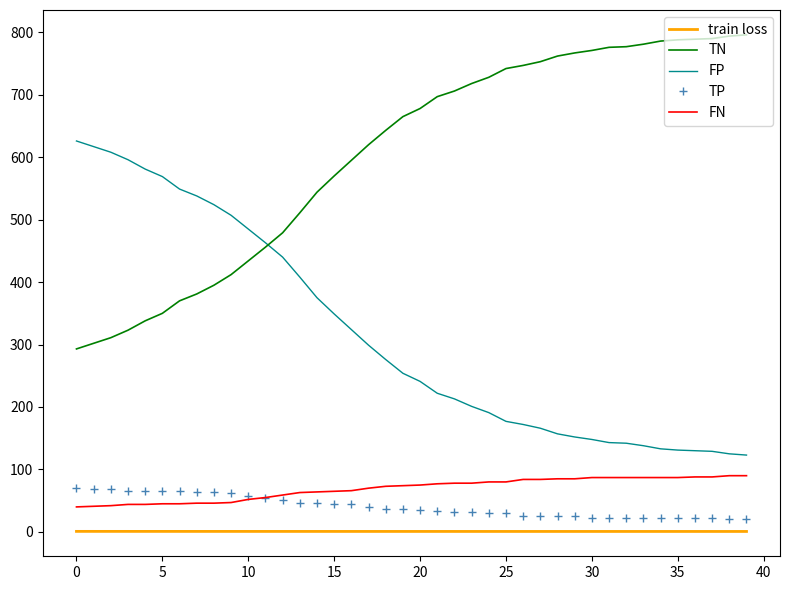

Which series has the largest total across all categories?

TN